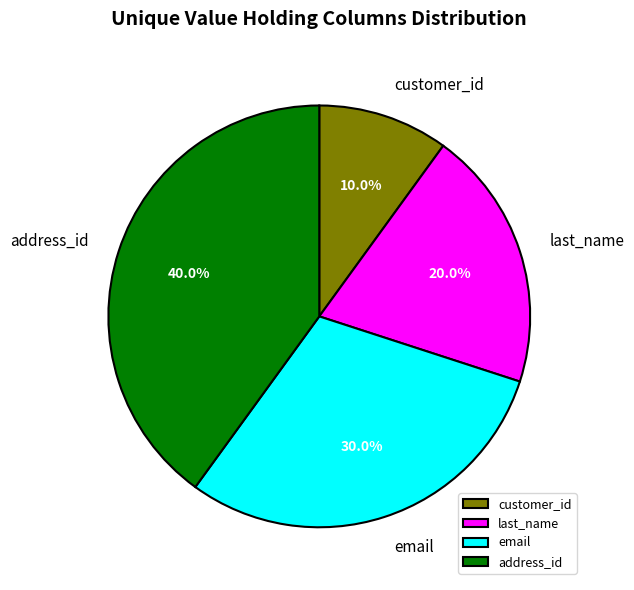

Which slice is the largest?

address_id